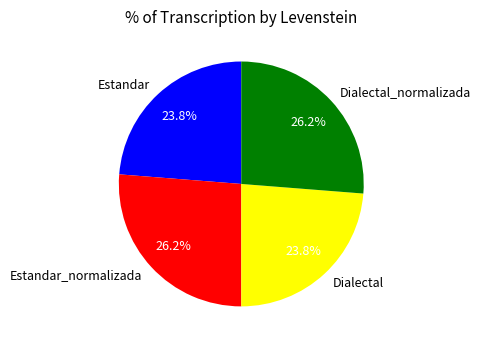

To the nearest percent, what is the average slice percentage?

25%